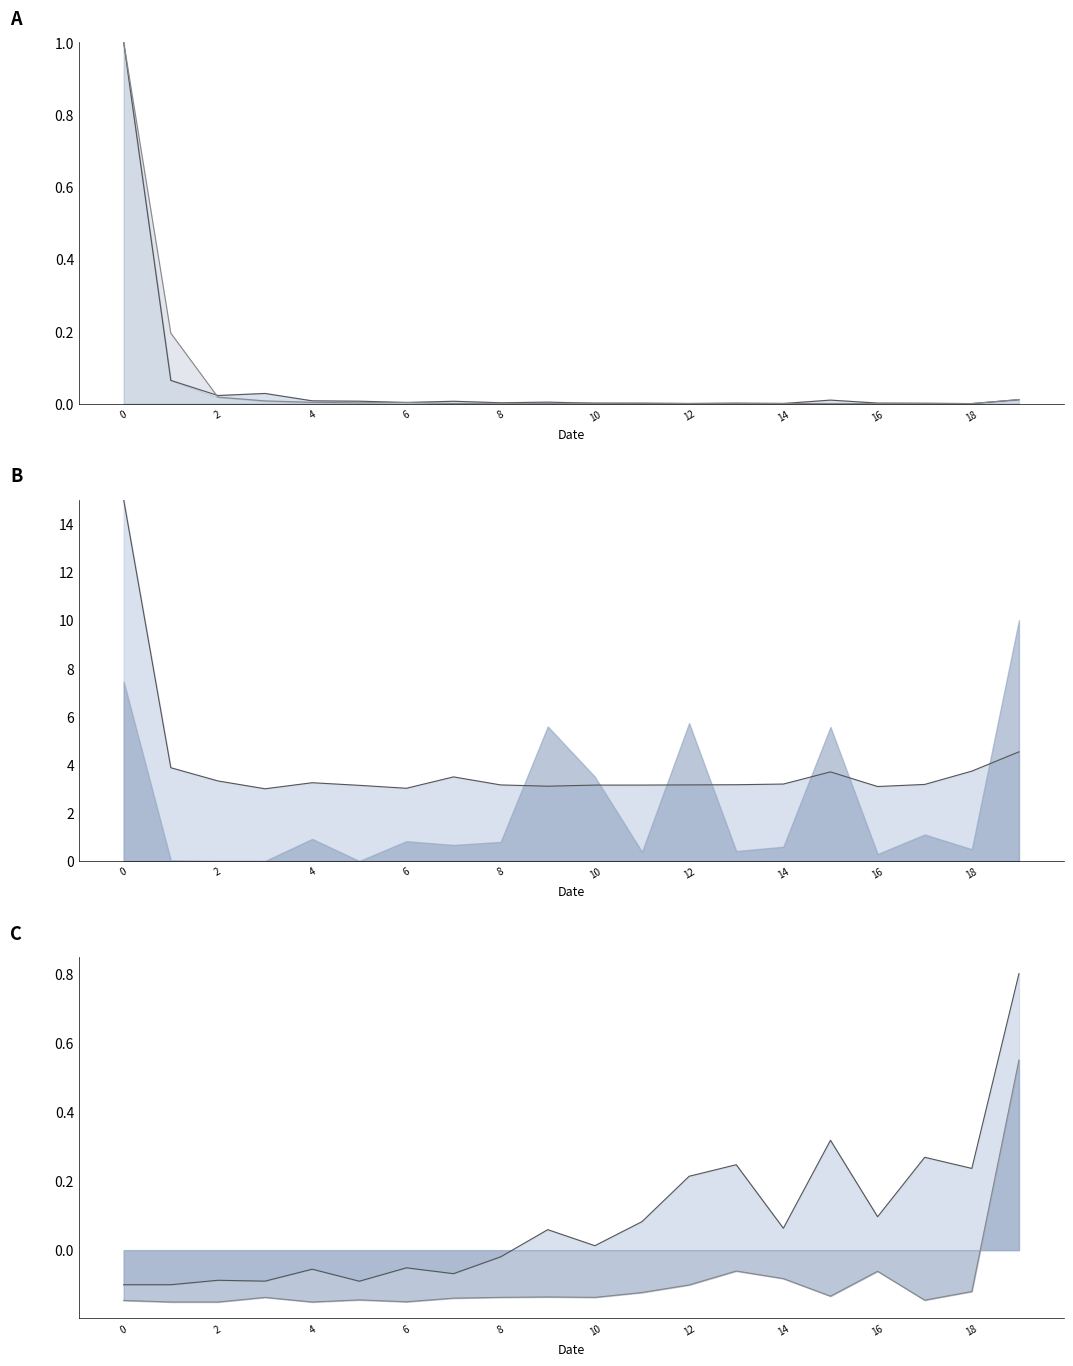

What is the difference between the col_2_line values at 0 and 11?

1.0